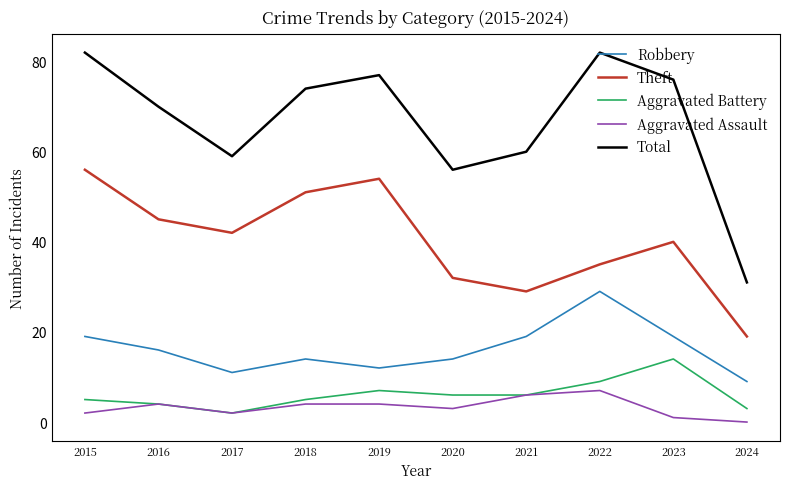

How many interior local peaks does the Total series have?

2